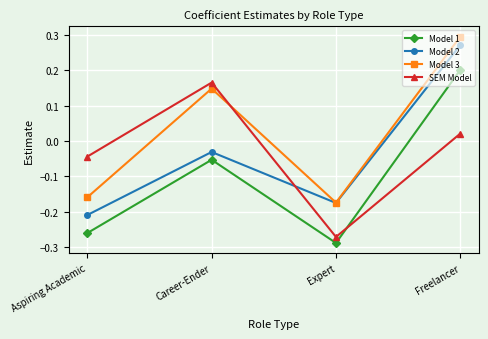

Is the value of Model 1 at Expert greater than the value of SEM Model at Freelancer?

No